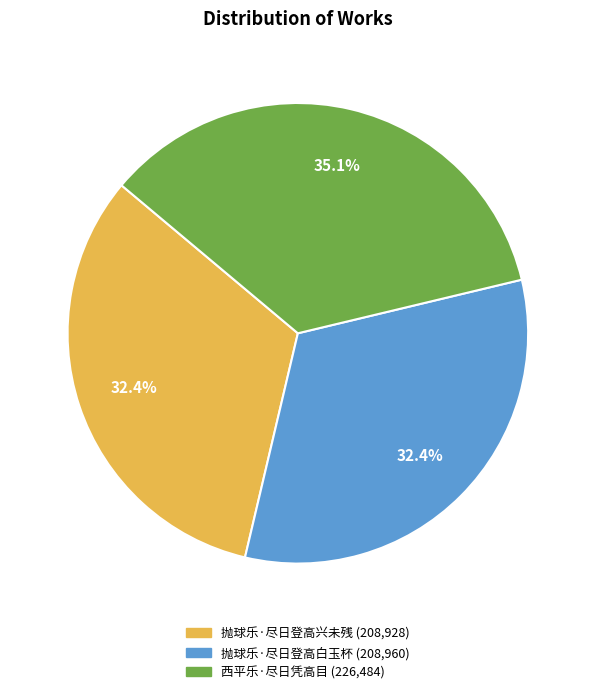

Which slice is the largest?

西平乐·尽日凭高目